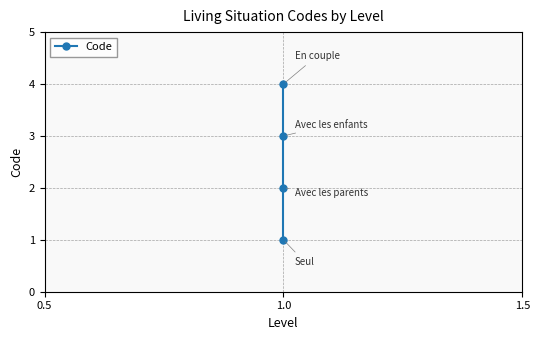

Reading left to right, list all the values displayed in this chart.

1	2	3	4